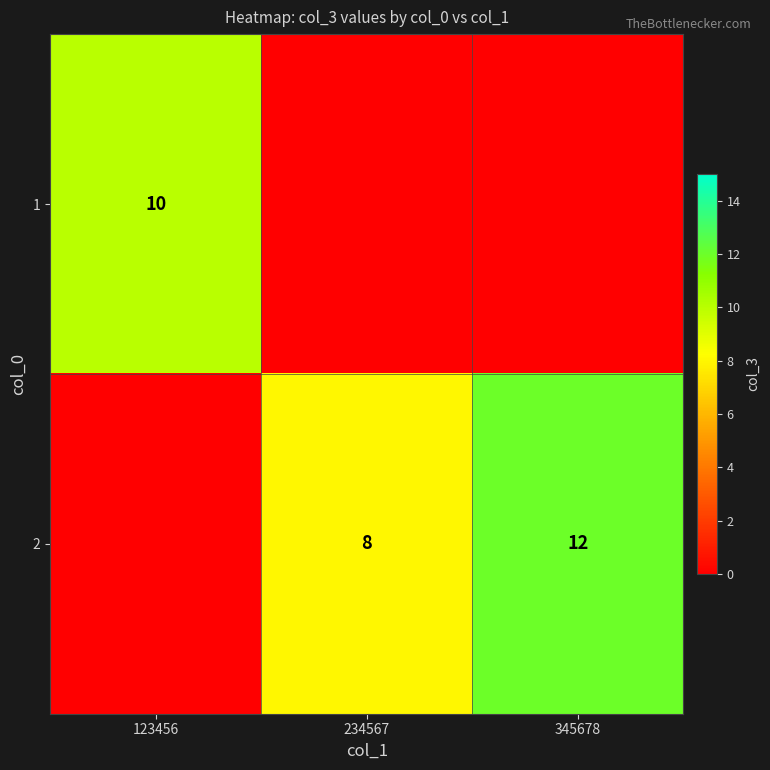

Is it true that 1 equals 10 at 123456?

True